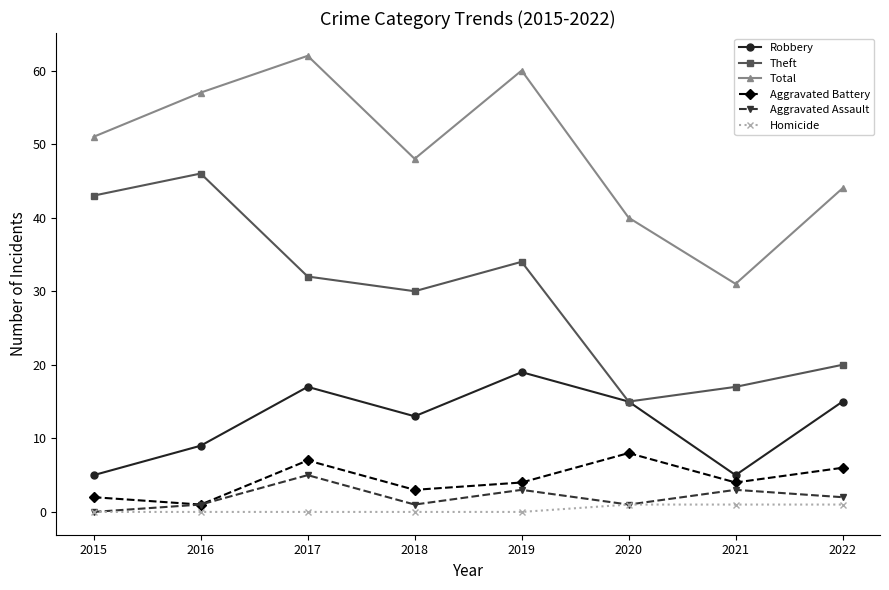

The Aggravated Assault series shows 1 at 2018. True or false?

True